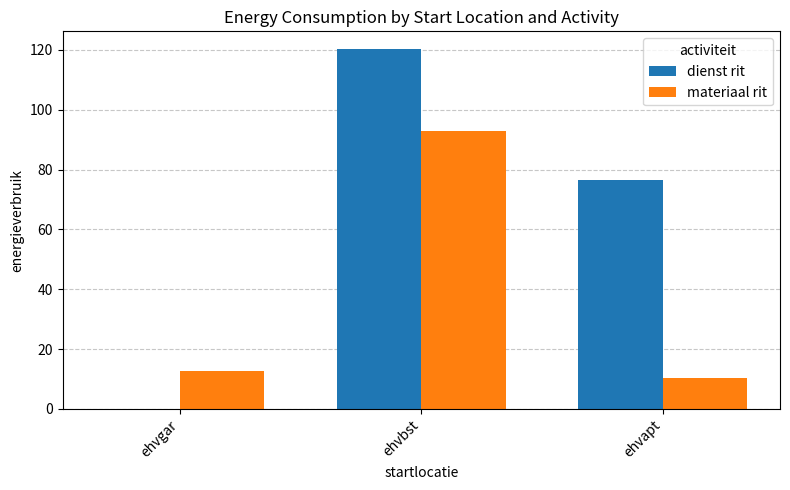

Is it true that materiaal rit equals 17.7 at ehvapt?

False